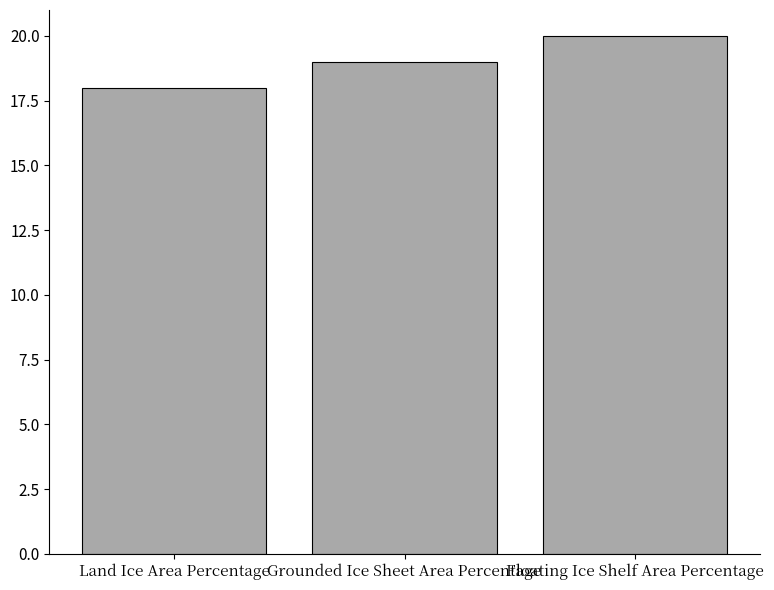

Which has a higher value, Grounded Ice Sheet Area Percentage or Land Ice Area Percentage?

Grounded Ice Sheet Area Percentage